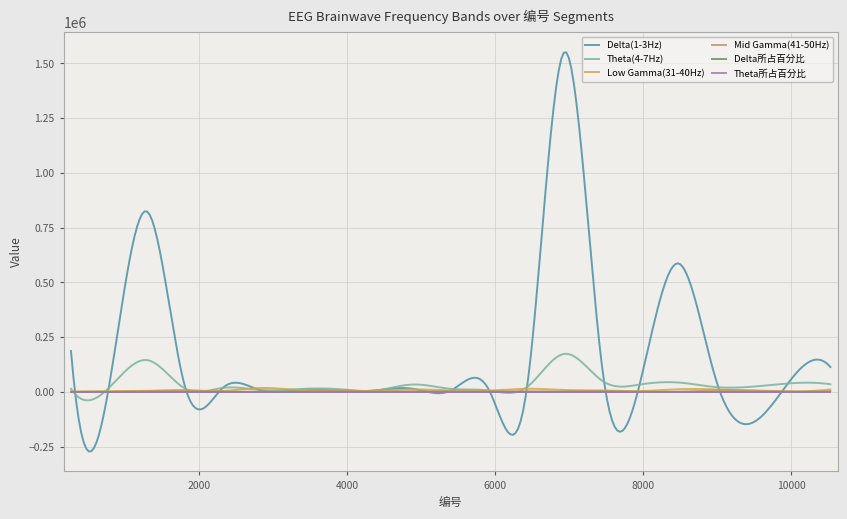

Which series has the largest total across all categories?

Delta(1-3Hz)